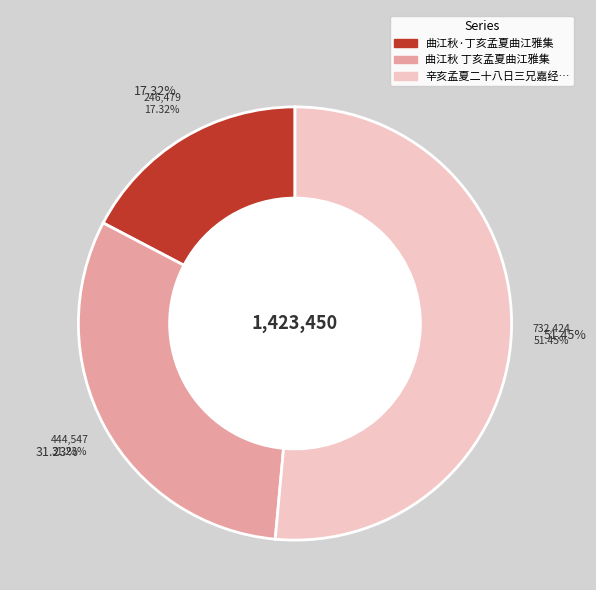

To the nearest percent, what is the difference between the 辛亥孟夏二十八日三兄嘉经归葬东淘 and 曲江秋·丁亥孟夏曲江雅集 slice percentages?

34%